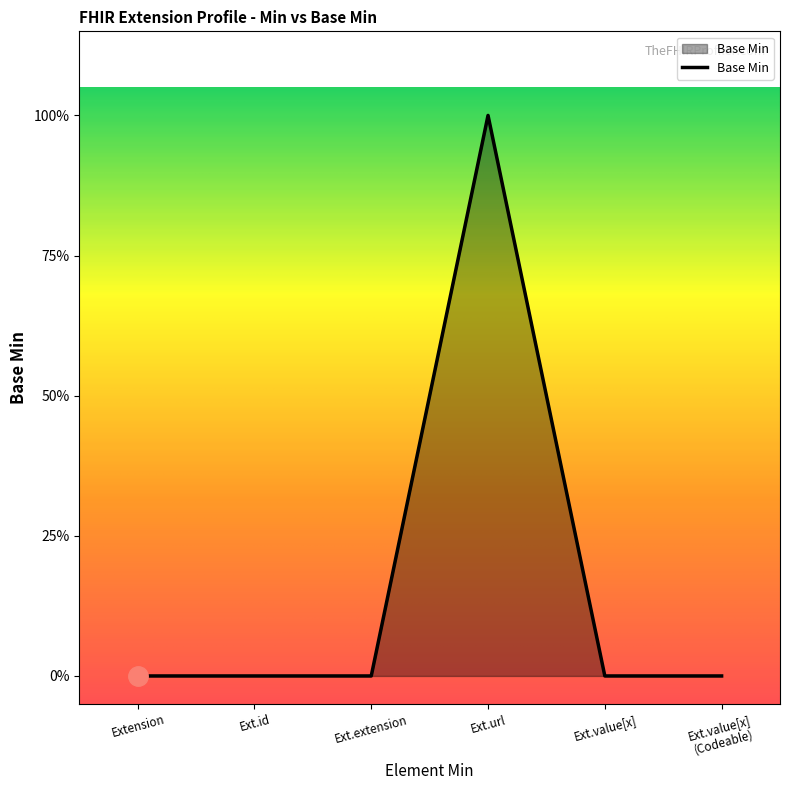

What is the difference between the maximum and minimum values?

1